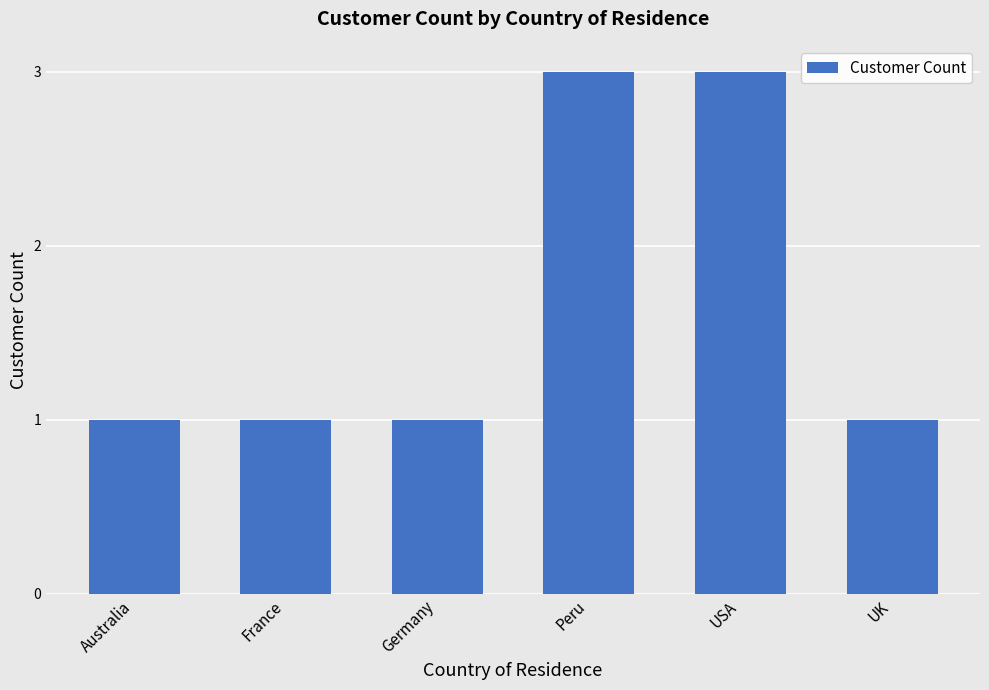

What is the maximum value shown in the chart?

3